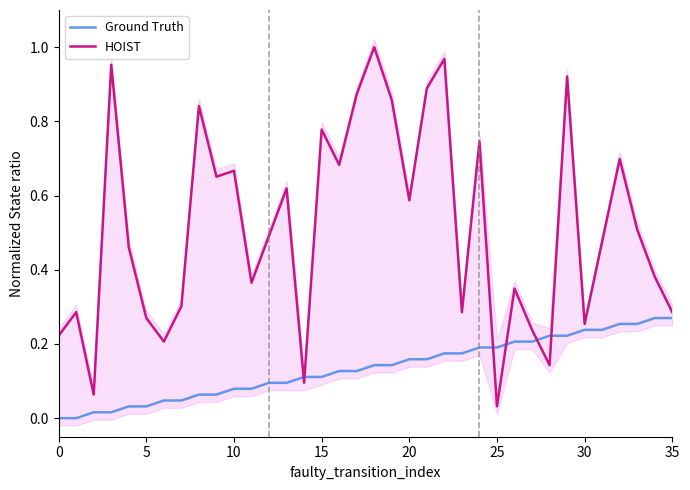

List the series in order of their peak value, highest first.

HOIST, Ground Truth